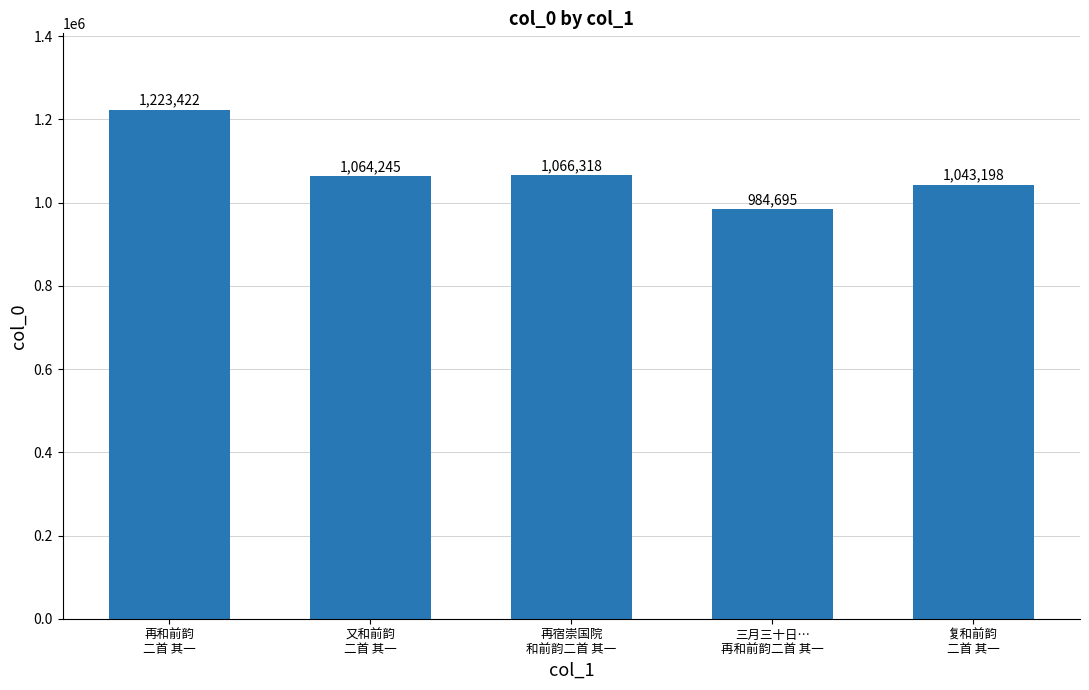

Reading left to right, what are all the values shown in this chart?

再和前韵
二首 其一=1223422	又和前韵
二首 其一=1064245	再宿崇国院
和前韵二首 其一=1066318	三月三十日…
再和前韵二首 其一=984695	复和前韵
二首 其一=1043198